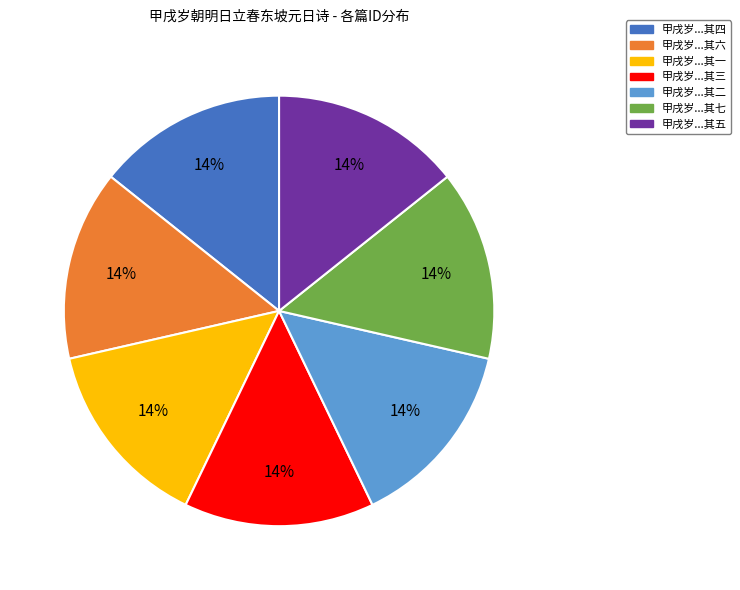

To the nearest percent, what is the average slice percentage?

14%